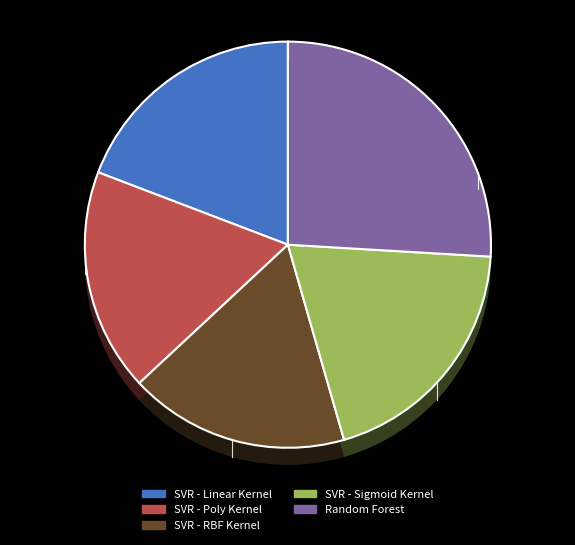

How many slices are in this pie chart?

5